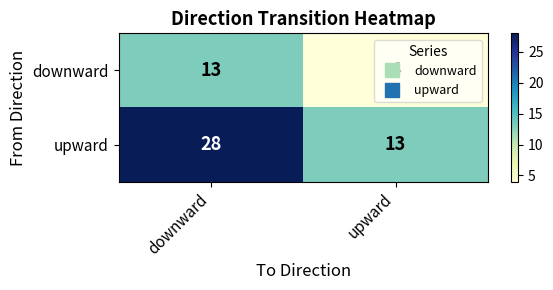

Which series has the largest total across all categories?

upward